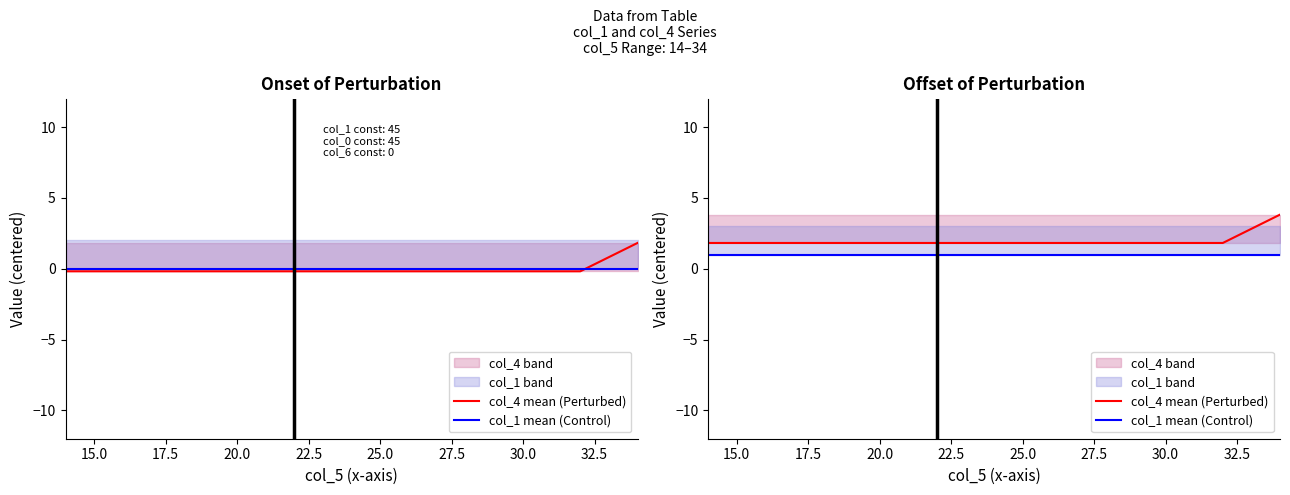

Does the chart display data point markers on the line(s)?

No